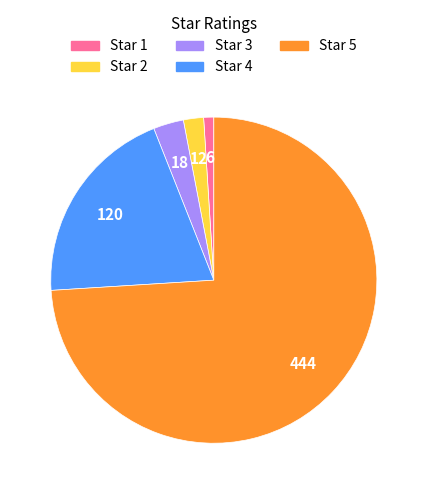

Which has a higher value, Star 5 or Star 1?

Star 5